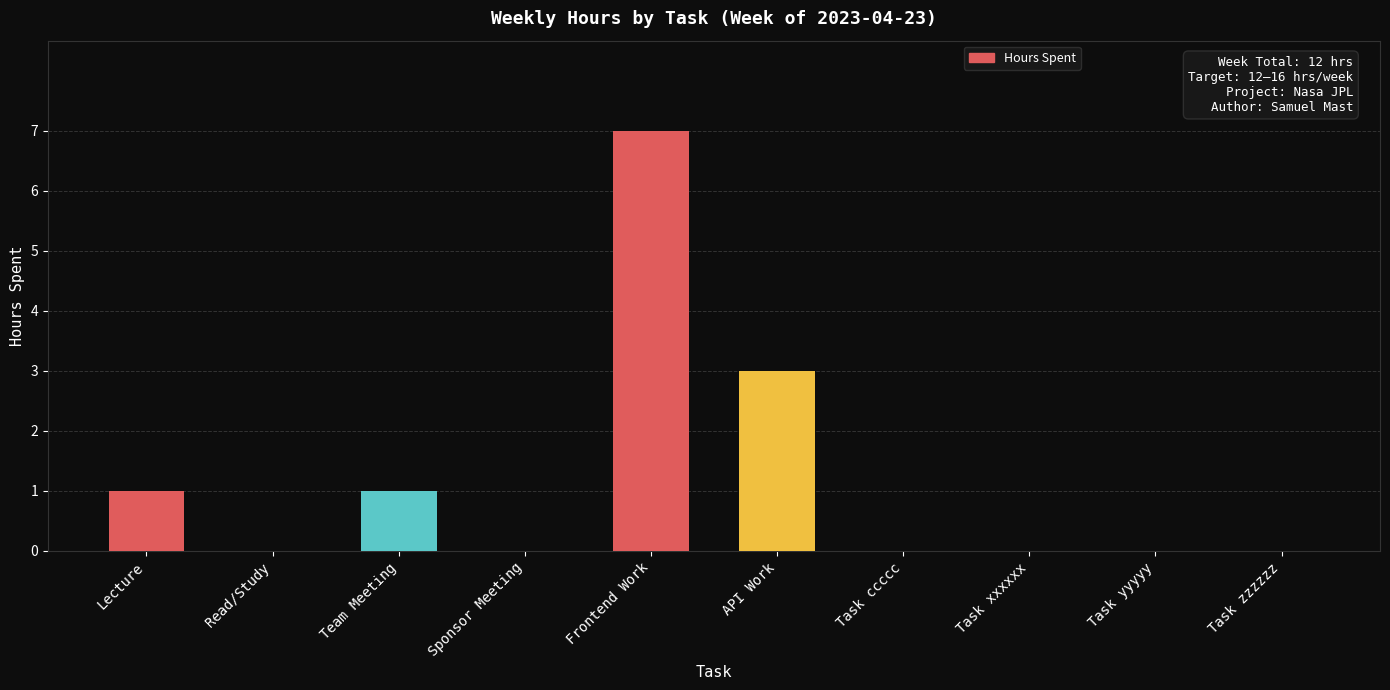

What is the maximum value shown in the chart?

7